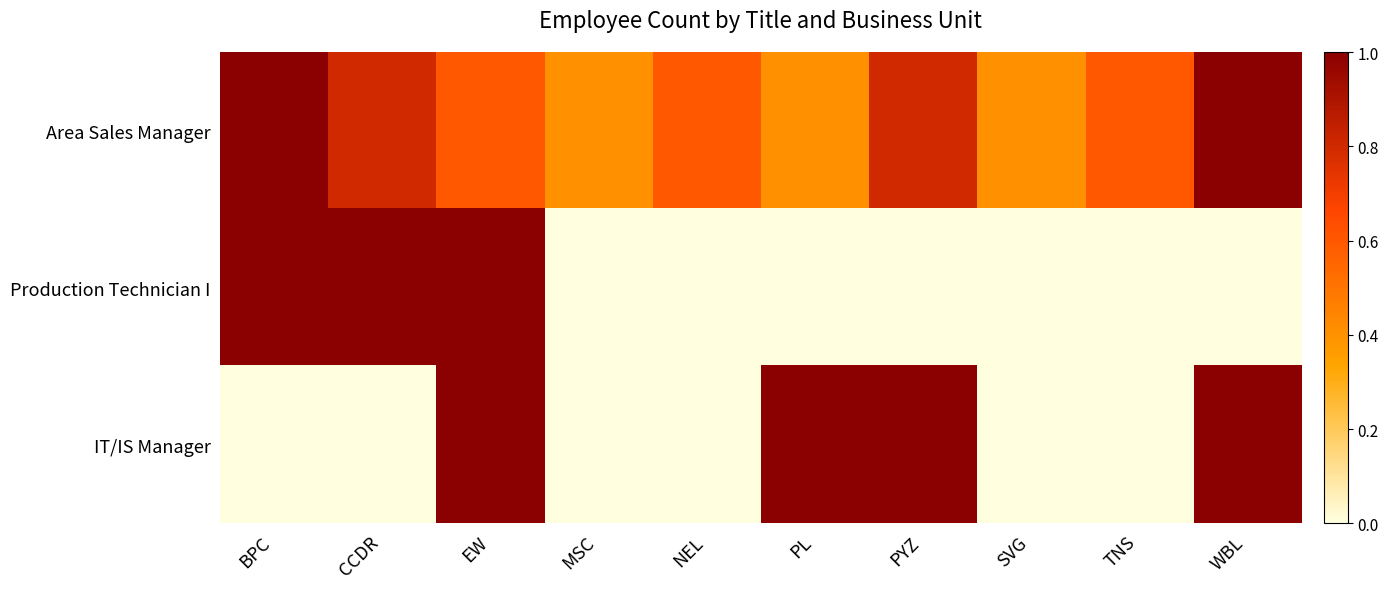

Between SVG and CCDR, which is larger?

CCDR